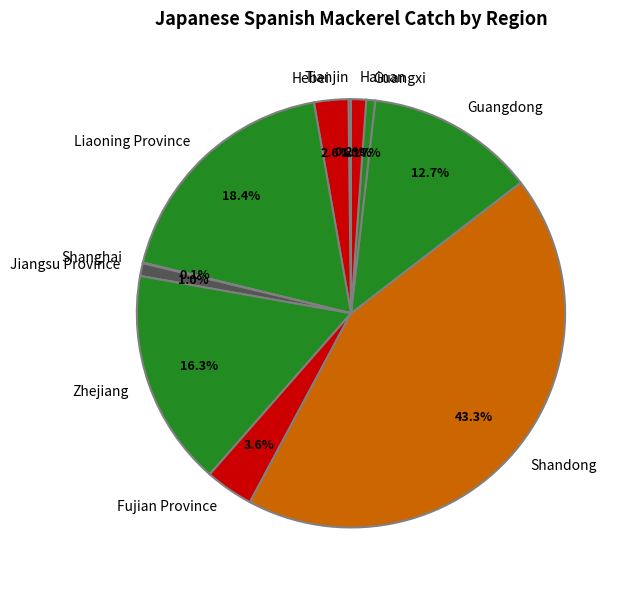

What is the largest slice in the pie chart?

Shandong